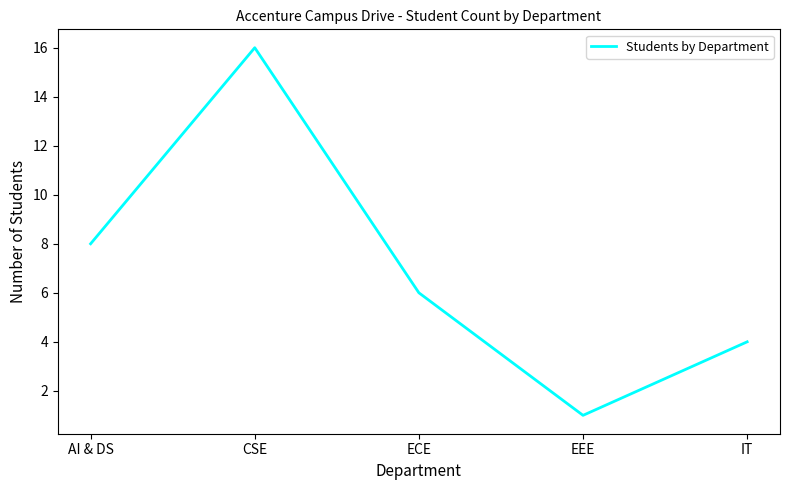

Does the chart have visible grid lines?

No